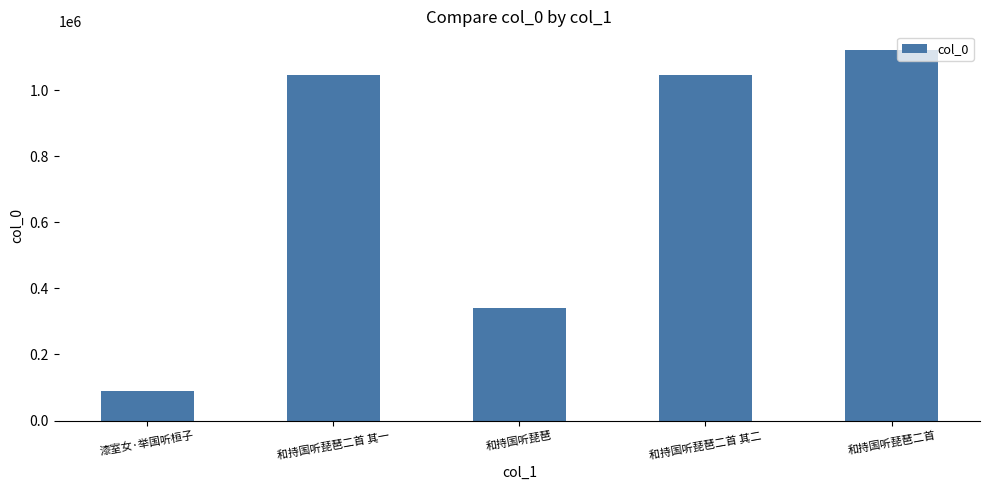

The chart shows a value of 1467843 at 和持国听琵琶二首 其二. True or false?

False